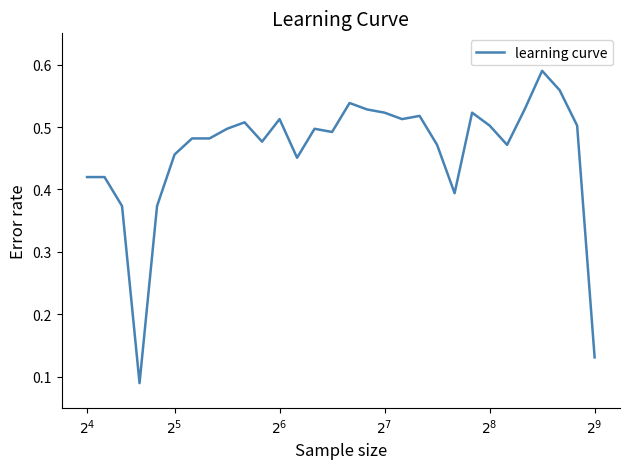

How many lines are shown in the chart?

1